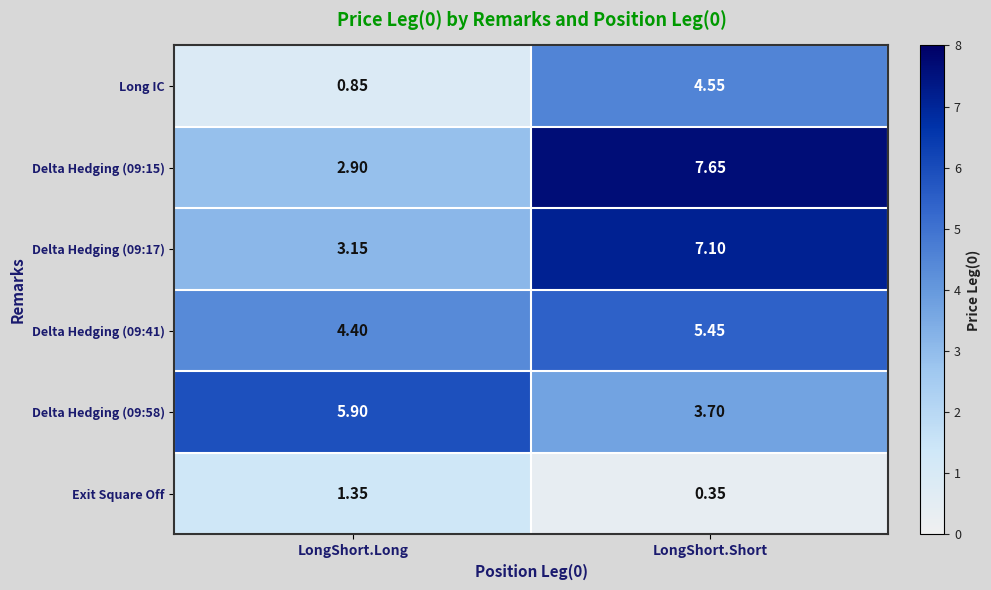

At which label is Delta Hedging (09:15) closest to 5?

LongShort.Long